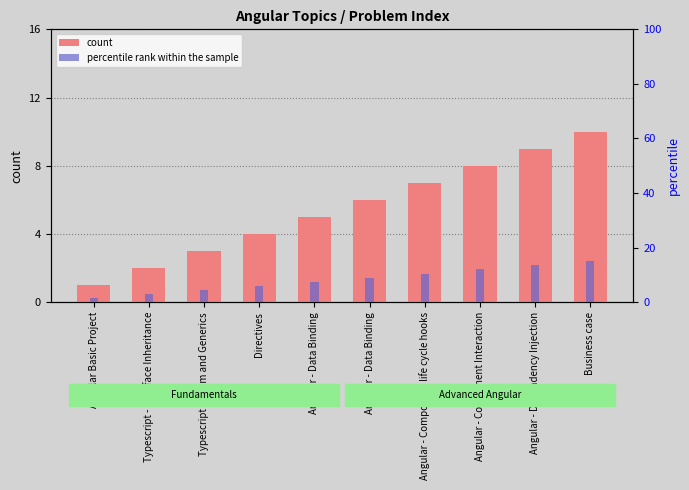

What is the sum of the percentile rank within the sample values at Angular - Component Interaction and Typescript - Interface Inheritance?

15.0